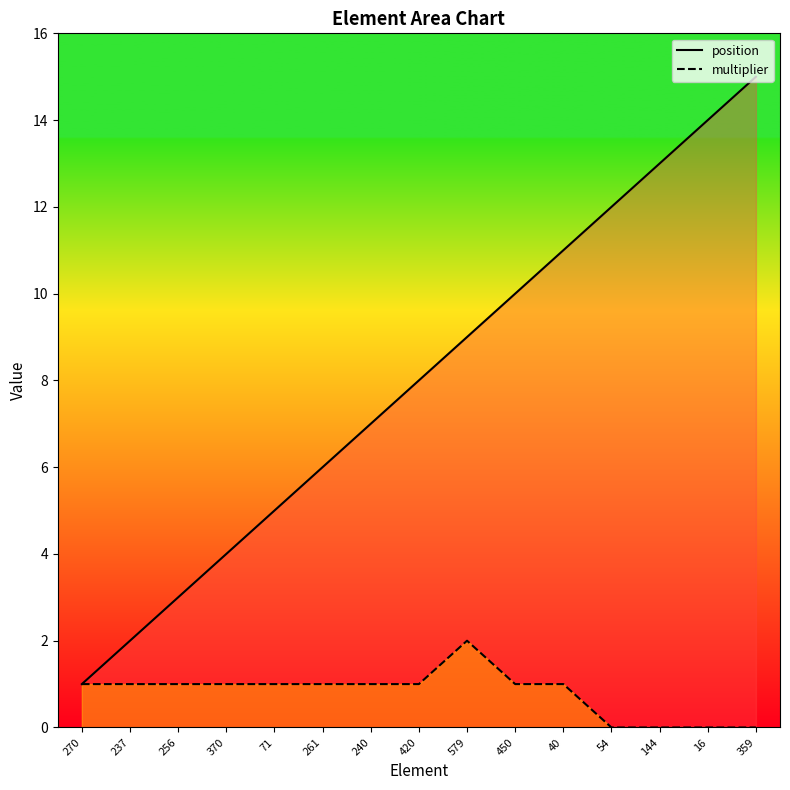

The multiplier series shows 1 at 256. True or false?

True